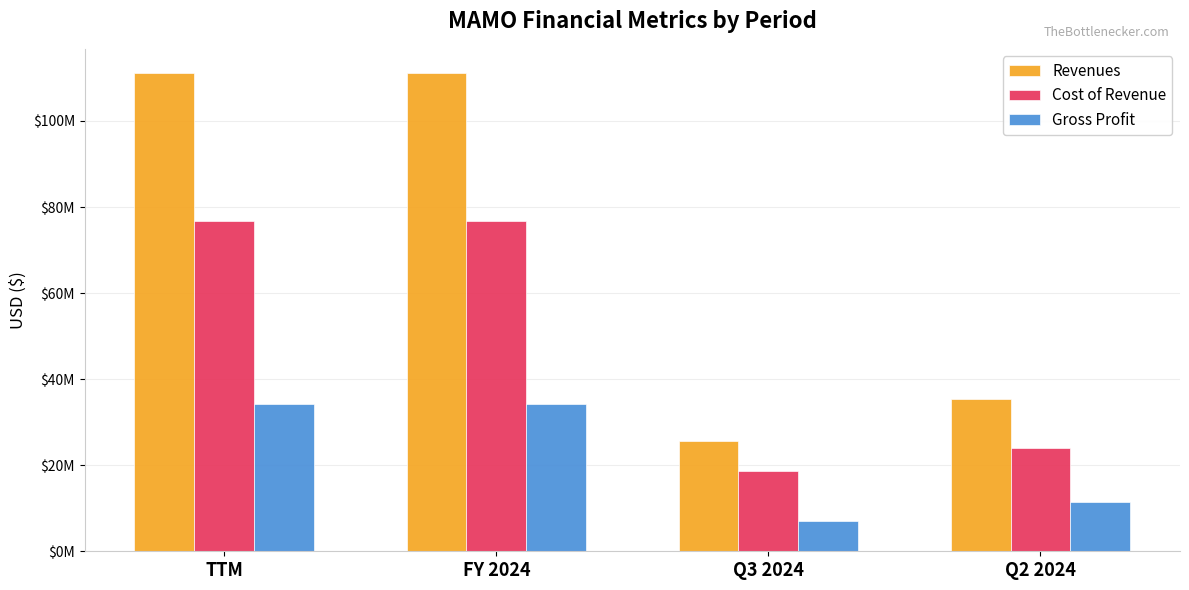

What is the greatest value displayed?

111209142